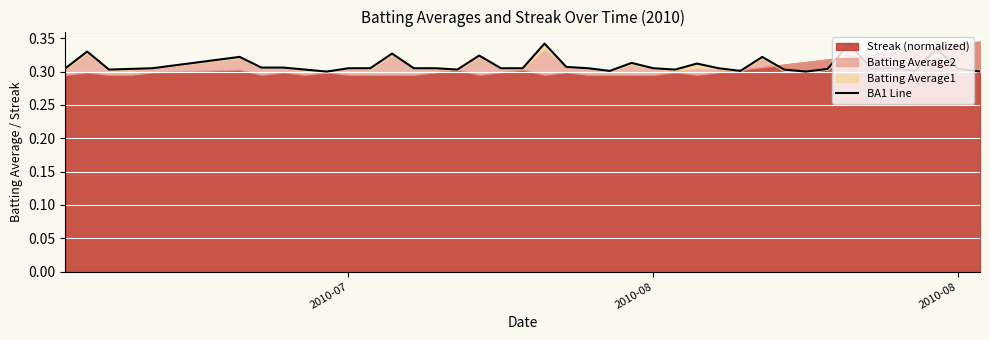

What is the average value?

0.3